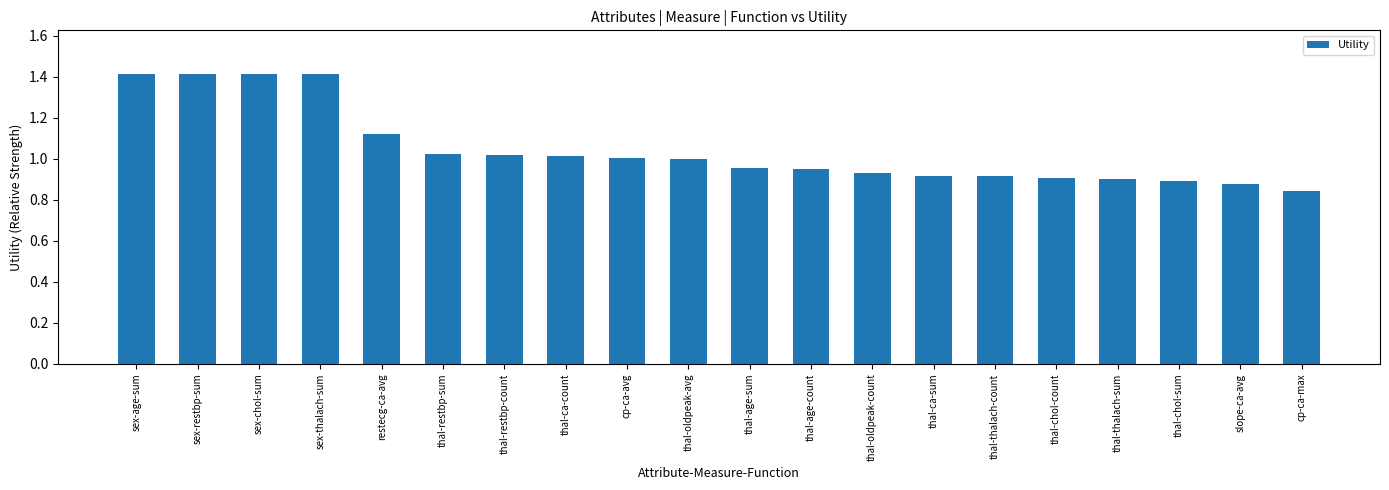

What is the change in value from thal-oldpeak-avg to cp-ca-max?

-0.2